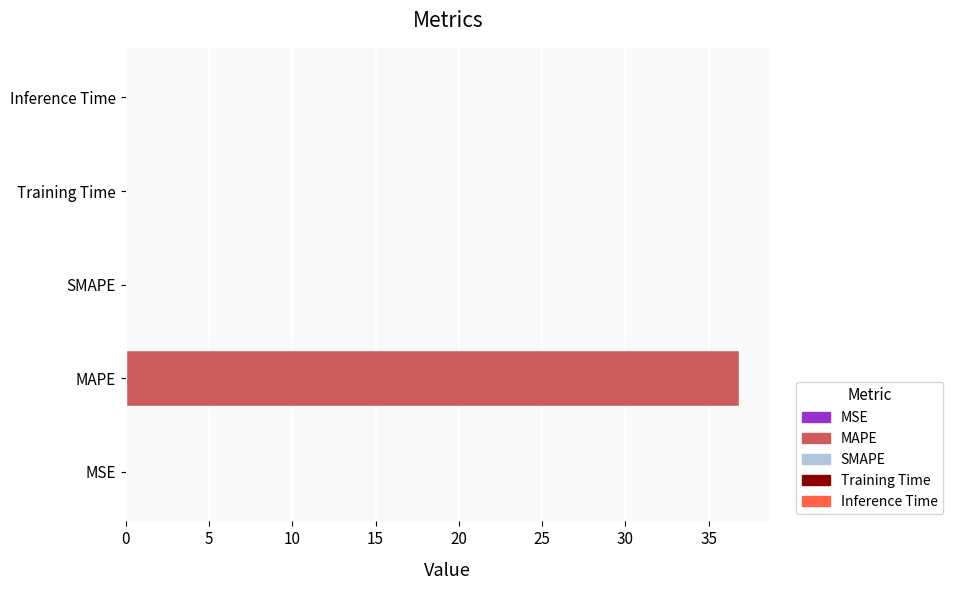

What is the sum of all values?

36.9